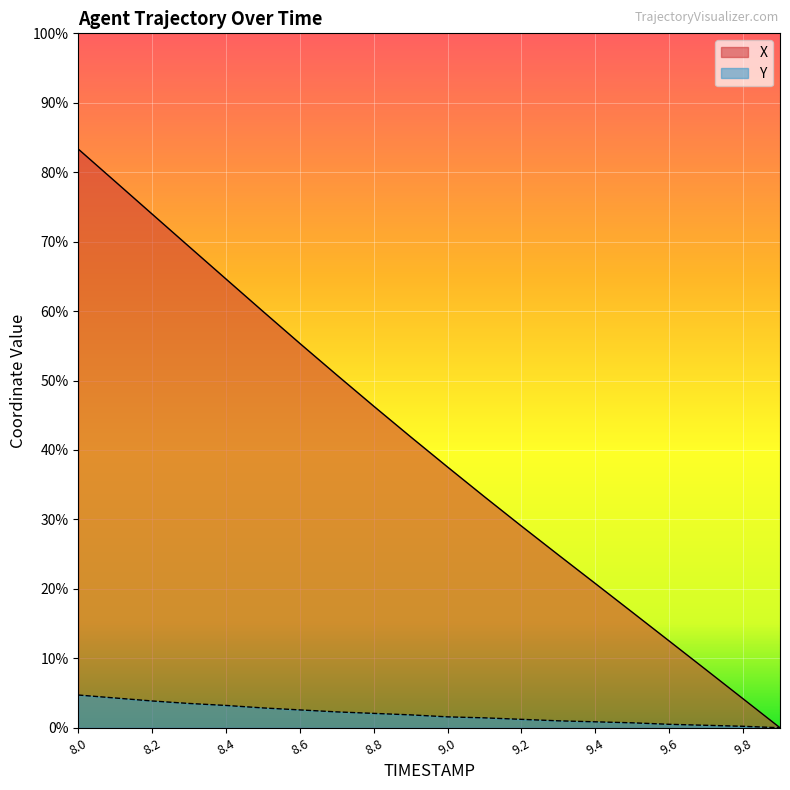

Rank the categories by X value from lowest to highest.

9.9, 9.8, 9.7, 9.6, 9.5, 9.4, 9.3, 9.2, 9.1, 9.0, 8.9, 8.8, 8.7, 8.6, 8.5, 8.4, 8.3, 8.2, 8.1, 8.0